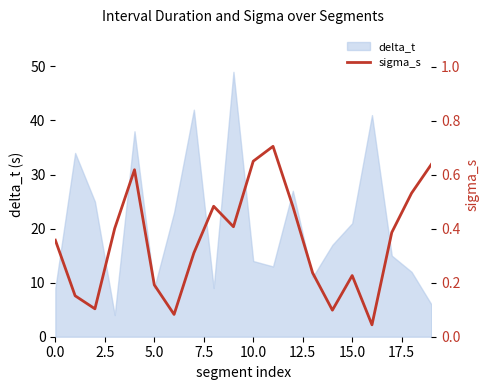

The value at 0.0 is 0.4. True or false?

True